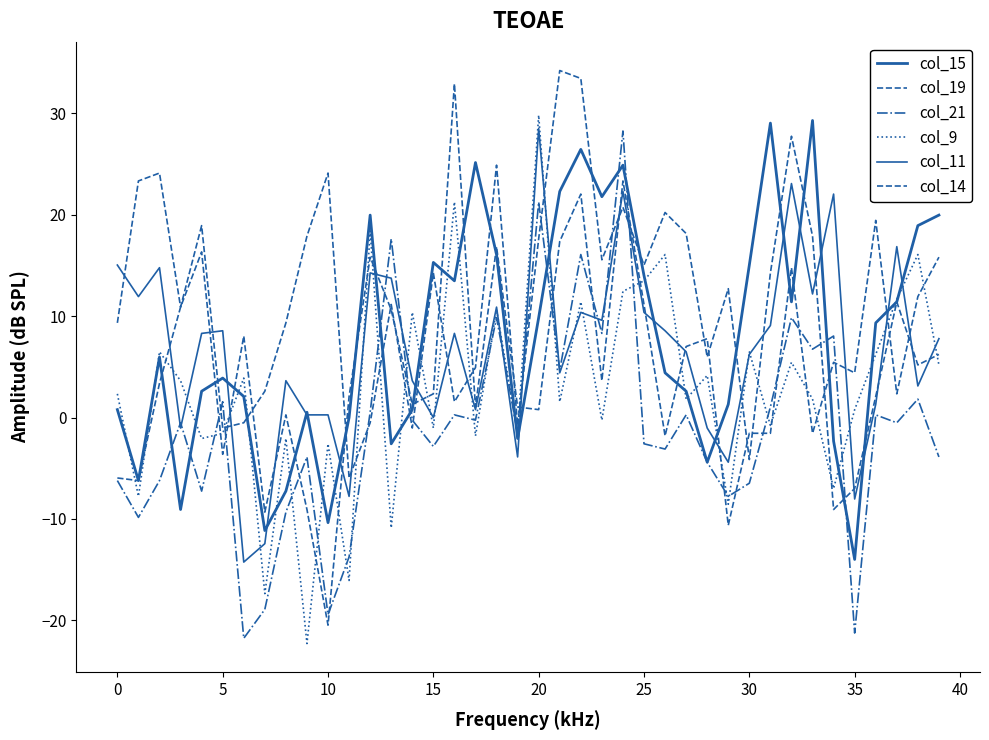

How many lines are shown in the chart?

6